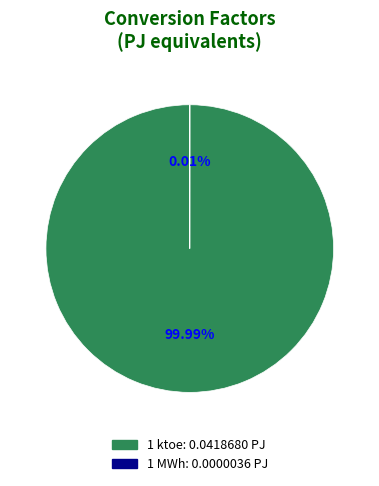

Do 1 ktoe and 1 MWh together represent more than half of the pie?

Yes